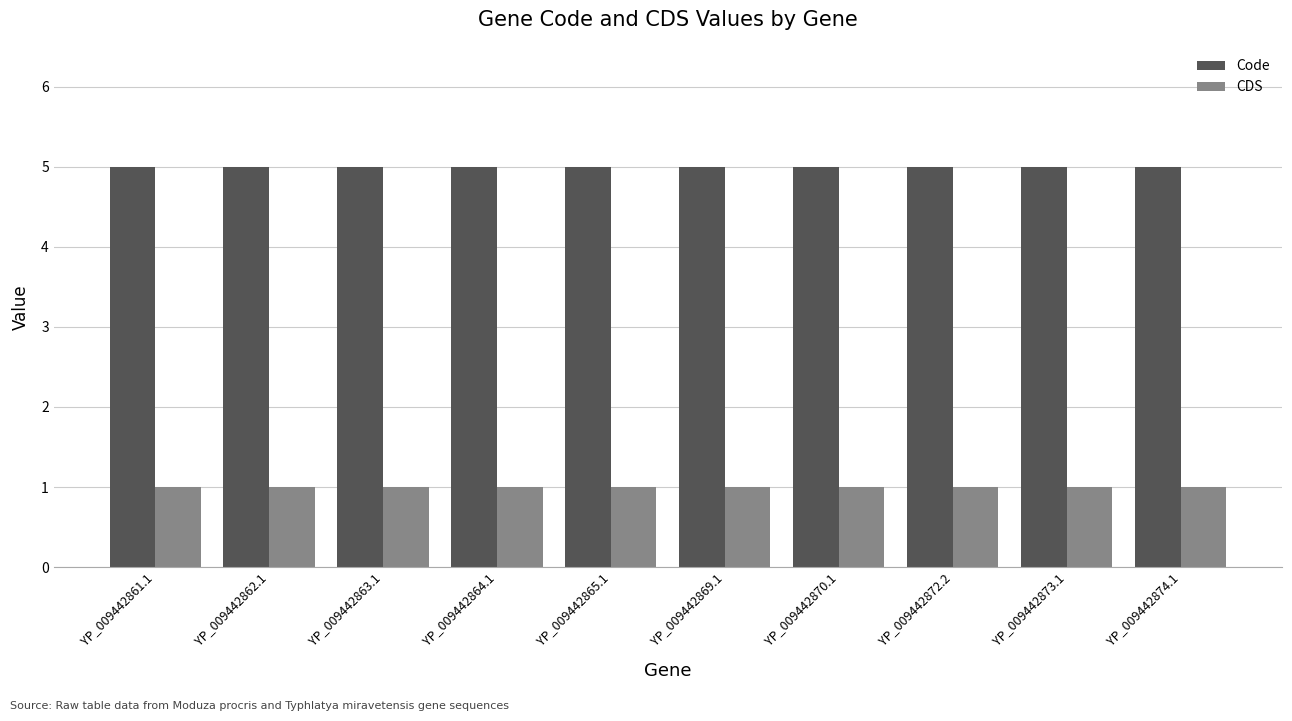

What is the sum of all Code values?

50